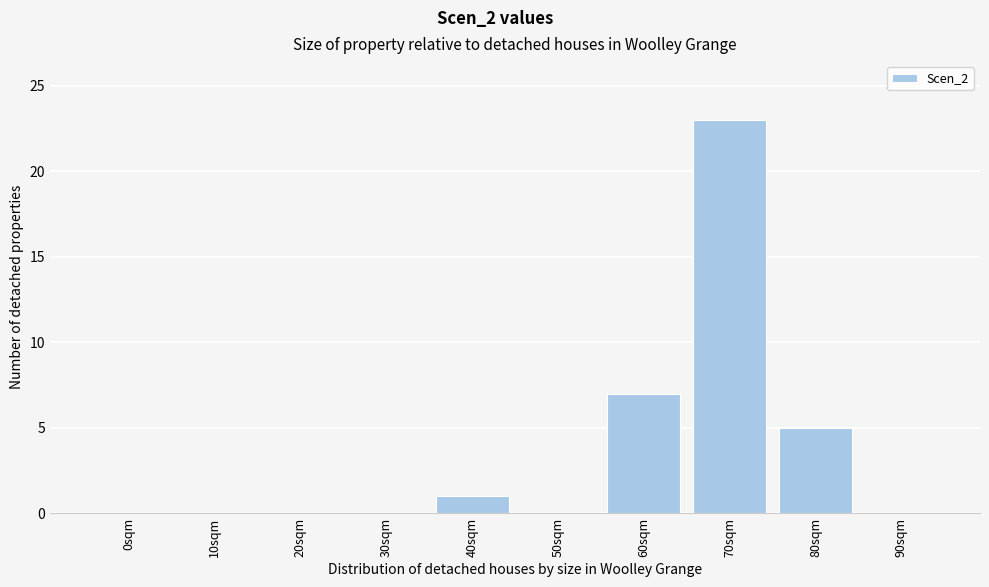

Reading left to right, extract all data points from this chart.

0sqm=0	10sqm=0	20sqm=0	30sqm=0	40sqm=1	50sqm=0	60sqm=7	70sqm=23	80sqm=5	90sqm=0